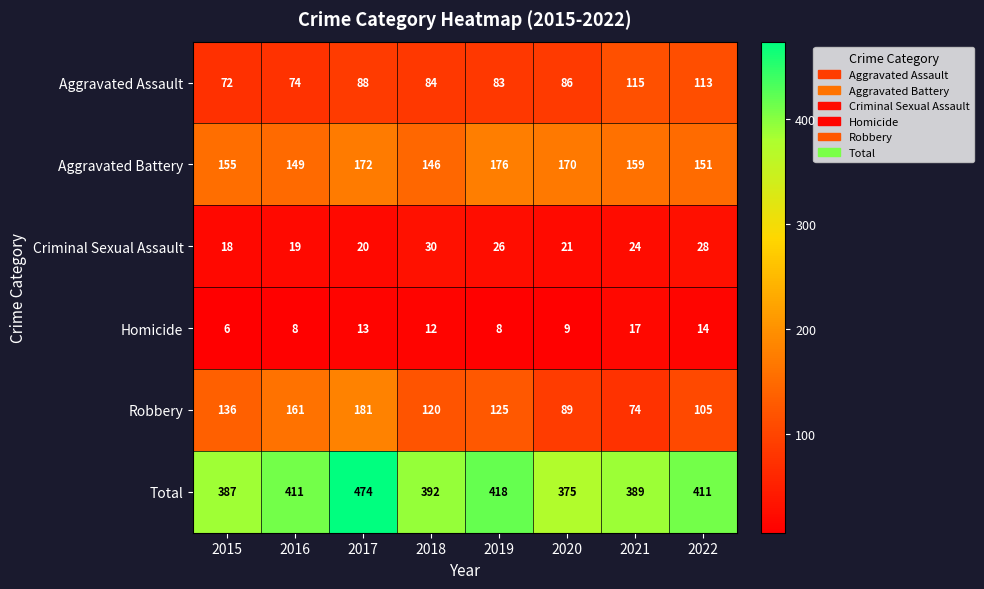

Between 2018 and 2021, which series saw the biggest shift?

Robbery